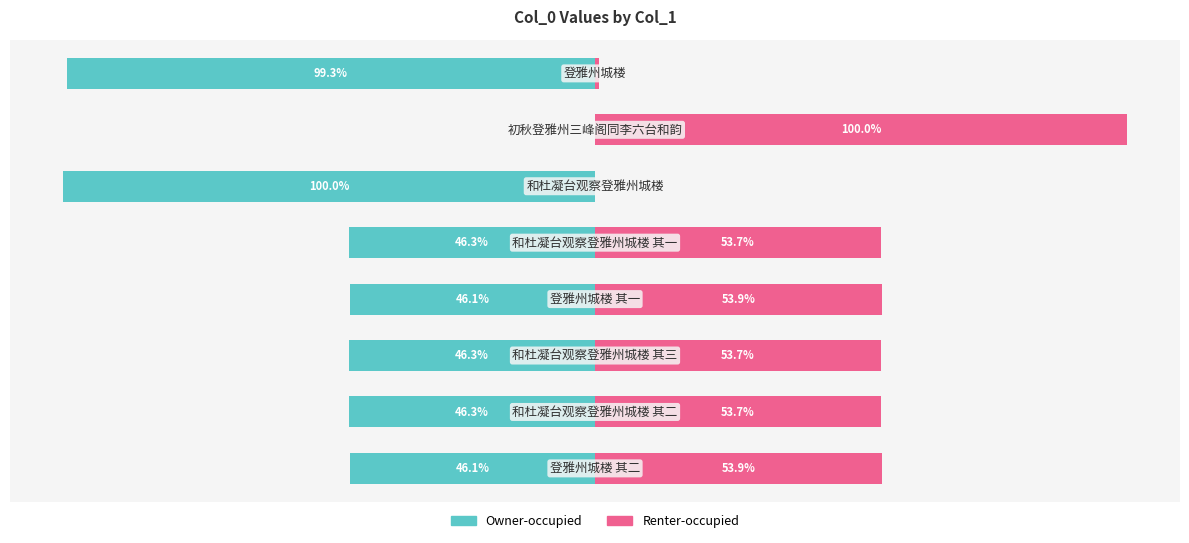

Which series has the largest range (max minus min)?

Owner-occupied